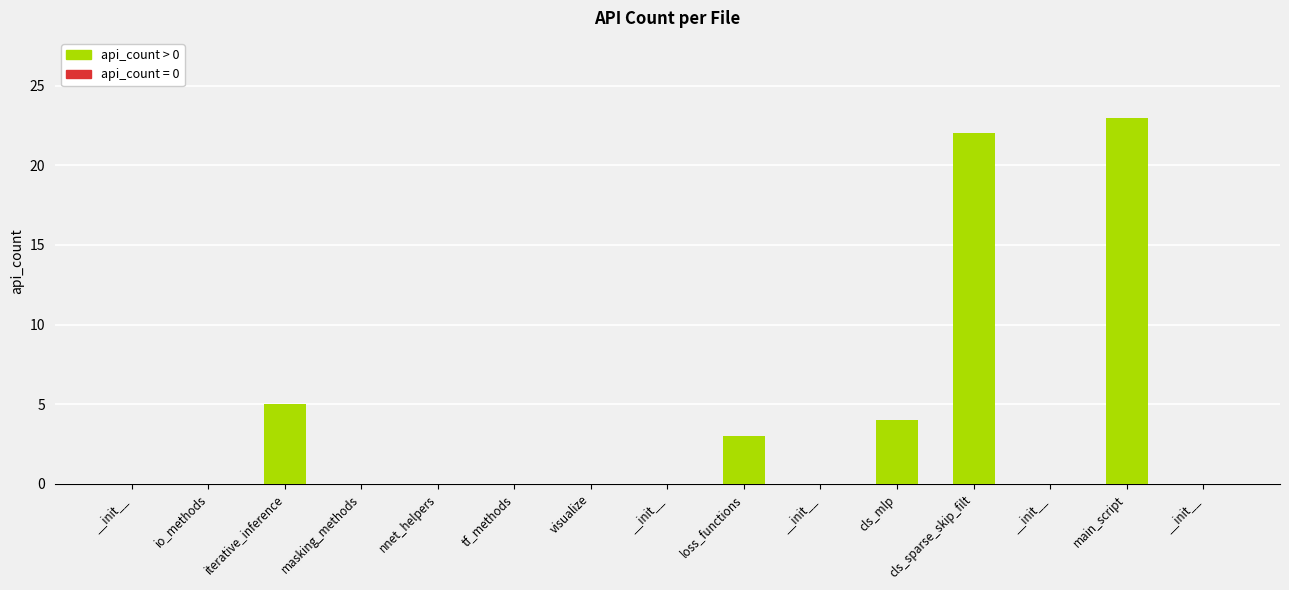

List the labels in order of value, smallest first.

__init__, io_methods, masking_methods, nnet_helpers, tf_methods, visualize, __init__, __init__, __init__, __init__, loss_functions, cls_mlp, iterative_inference, cls_sparse_skip_filt, main_script